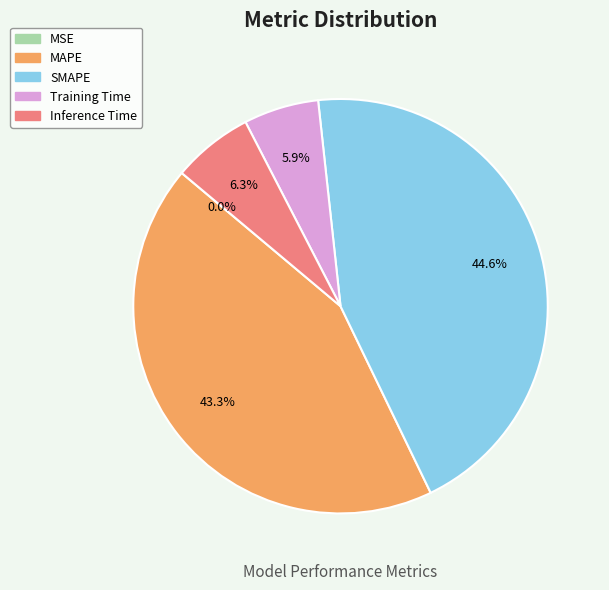

Is it true that SMAPE is 45% of the pie?

True